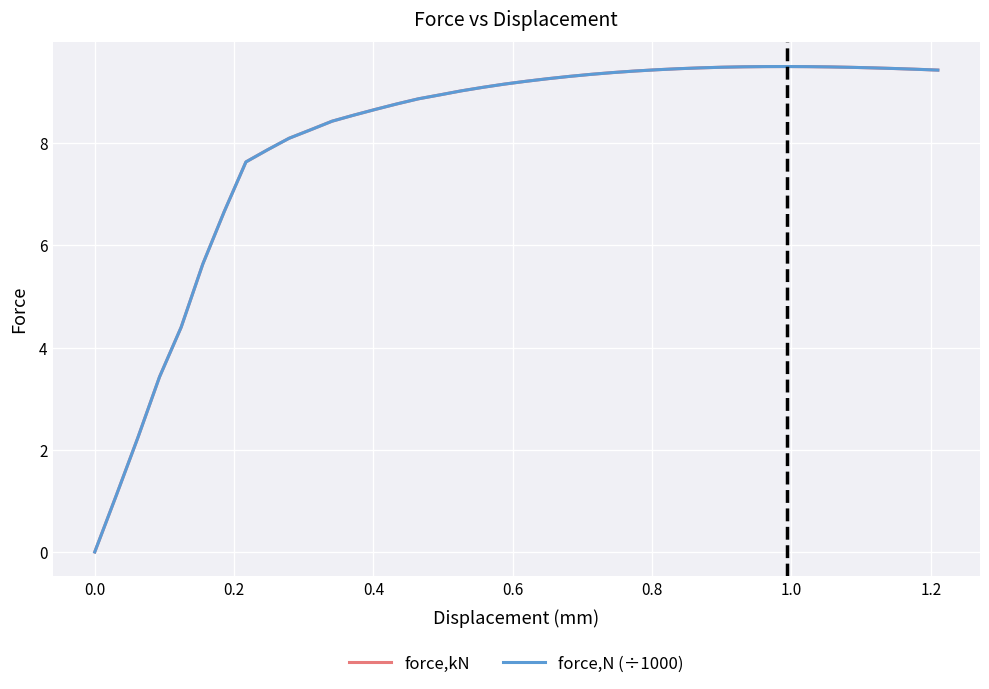

Is this an area chart (filled region under the line)?

No